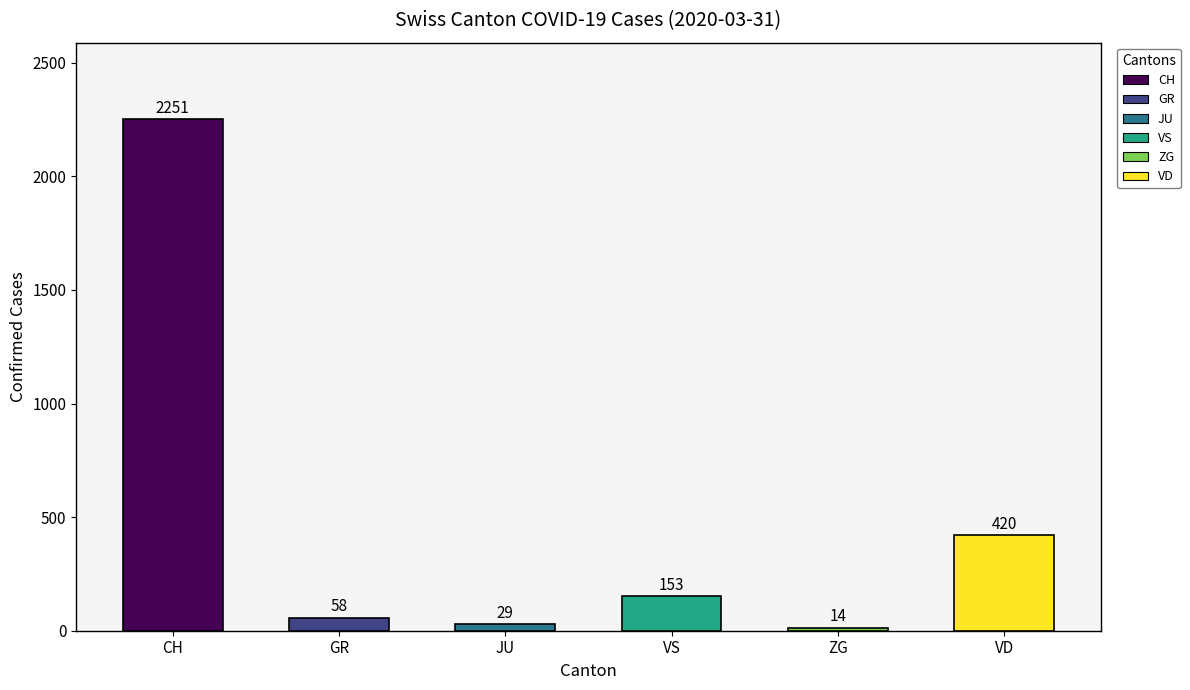

What value does the data have at VD, to the nearest 10?

420